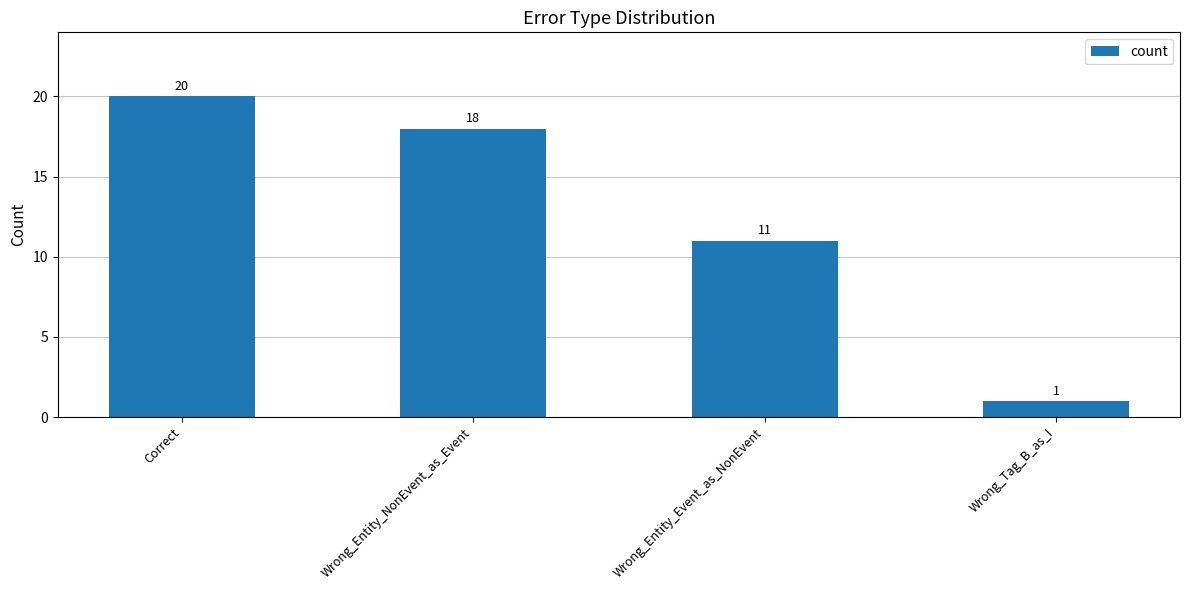

At which category does the chart reach its minimum across all series?

Wrong_Tag_B_as_I